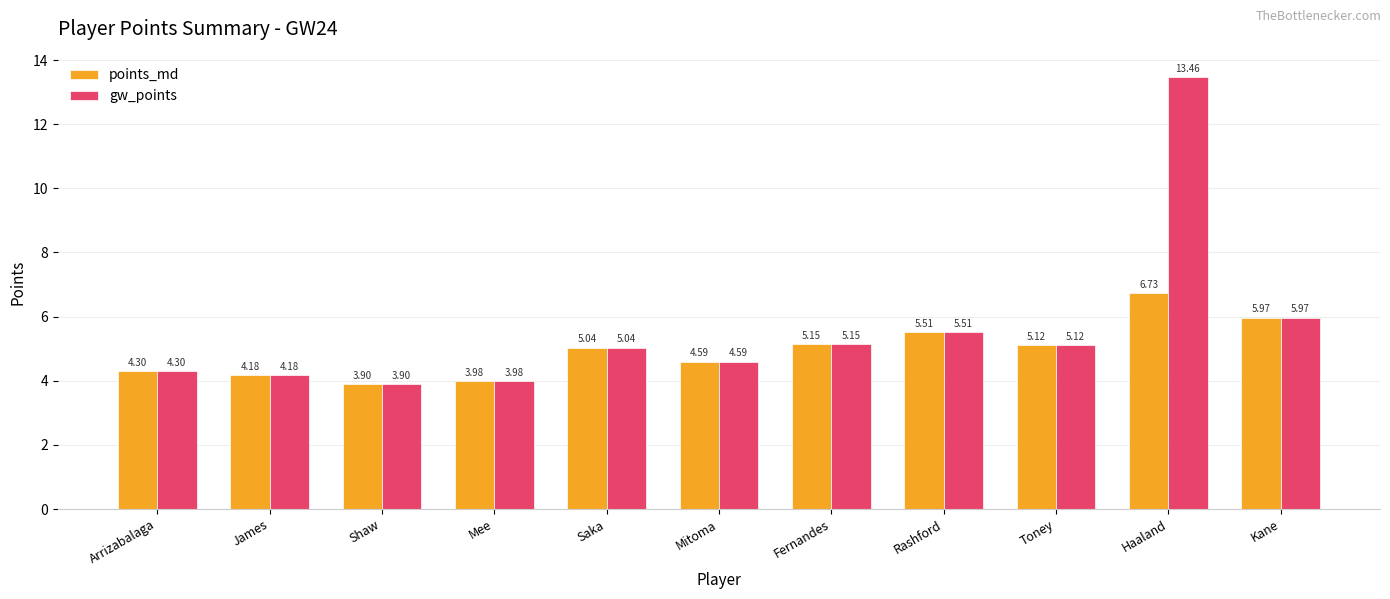

Does the chart contain any negative values?

No